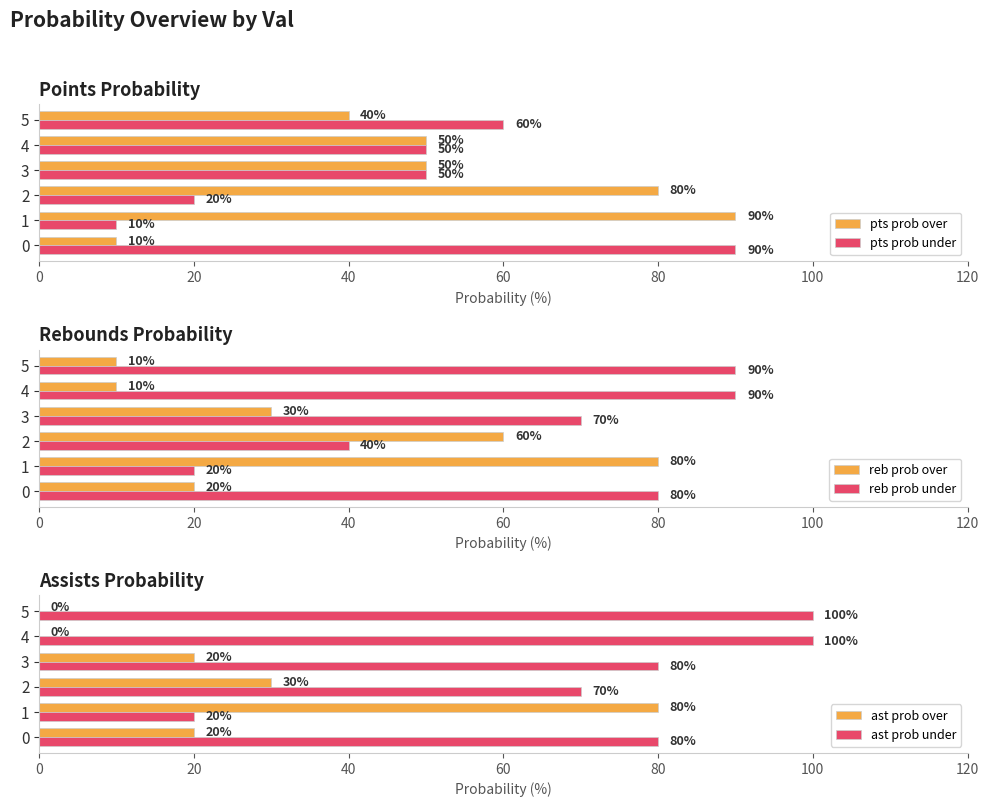

The value of pts prob over at 1 is 127. True or false?

False